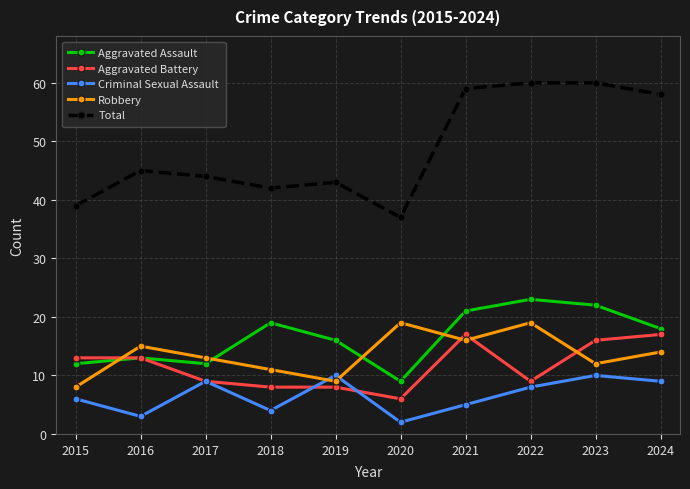

Which series has the widest spread of values?

Total